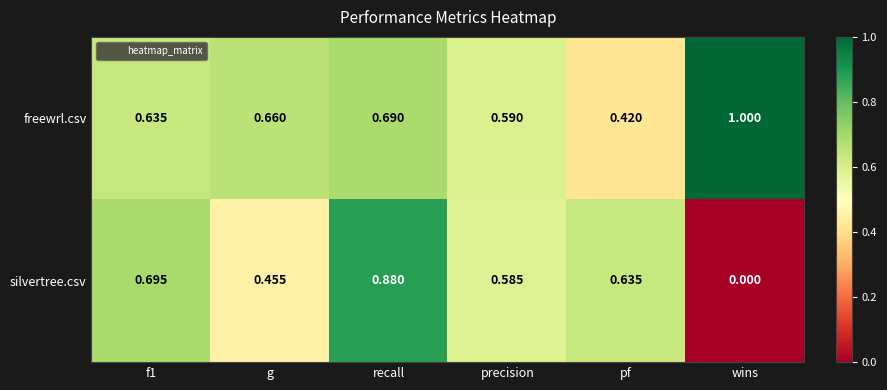

Between g and wins, which series saw the biggest shift?

silvertree.csv